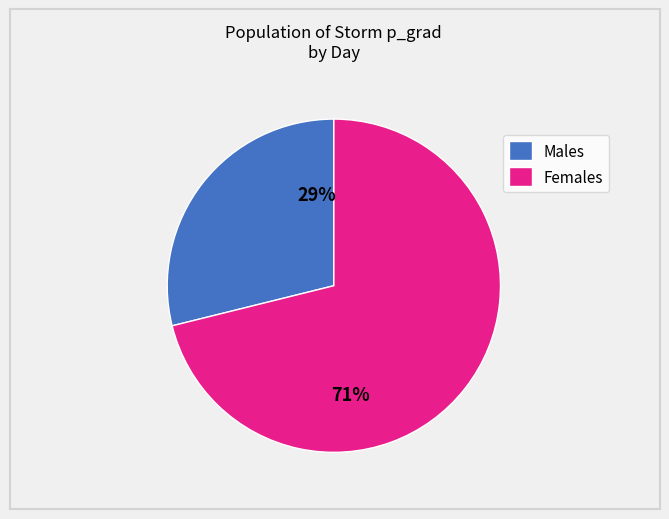

Is the sum of Females and Males greater than half?

Yes